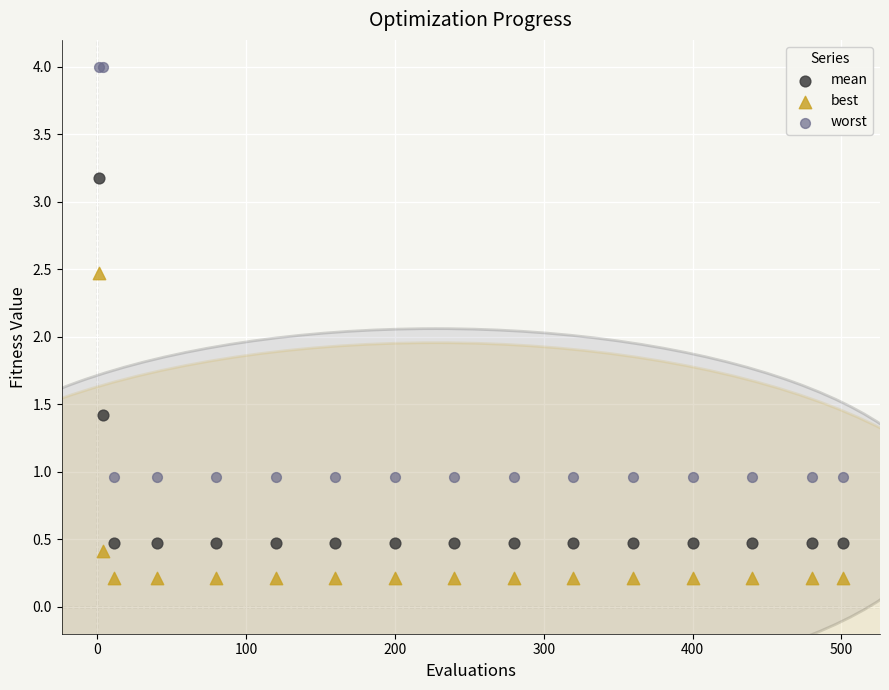

What are all the series names shown in the legend?

mean, best, worst